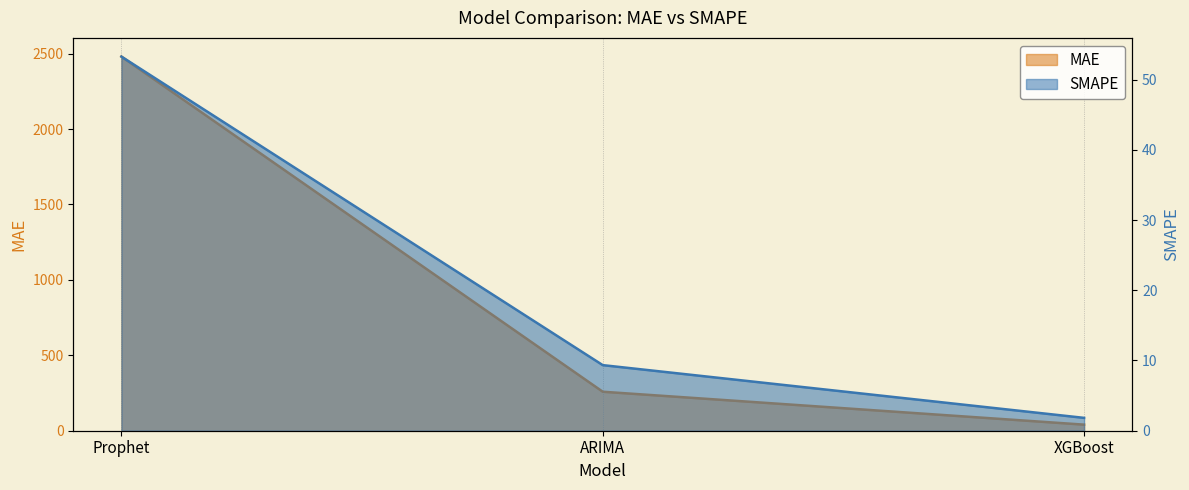

Reading right to left, extract all data points from this chart.

MAE: XGBoost=40.3	ARIMA=258.5	Prophet=2480.1
SMAPE: XGBoost=1.8	ARIMA=9.3	Prophet=53.3